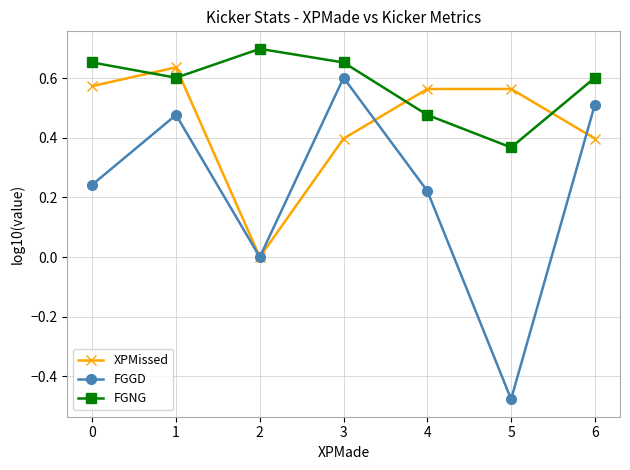

Rank the series at 5 from lowest to highest value.

FGGD, FGNG, XPMissed